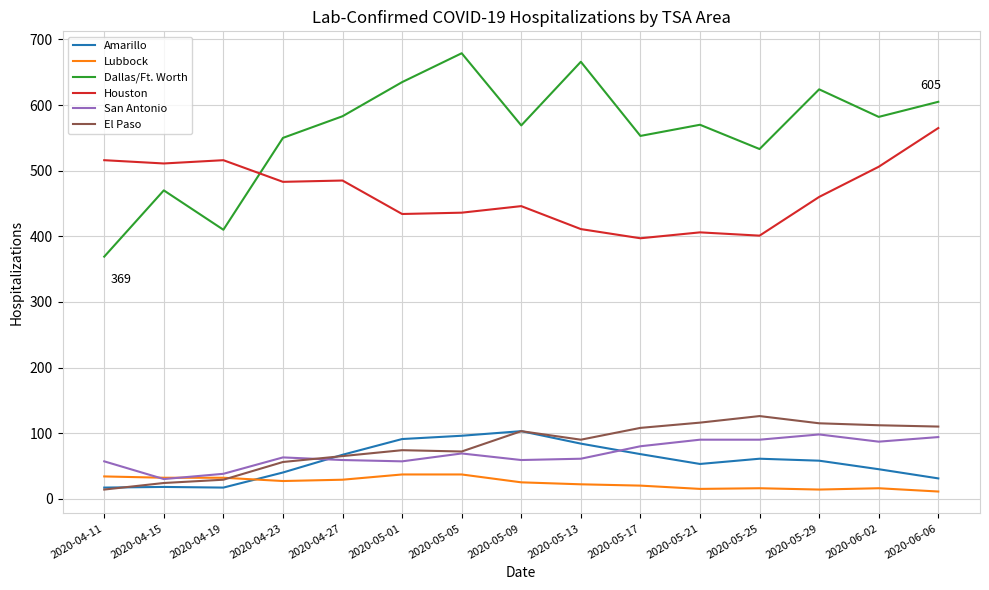

What value does the Lubbock series have at 2020-04-15, to the nearest 5?

30